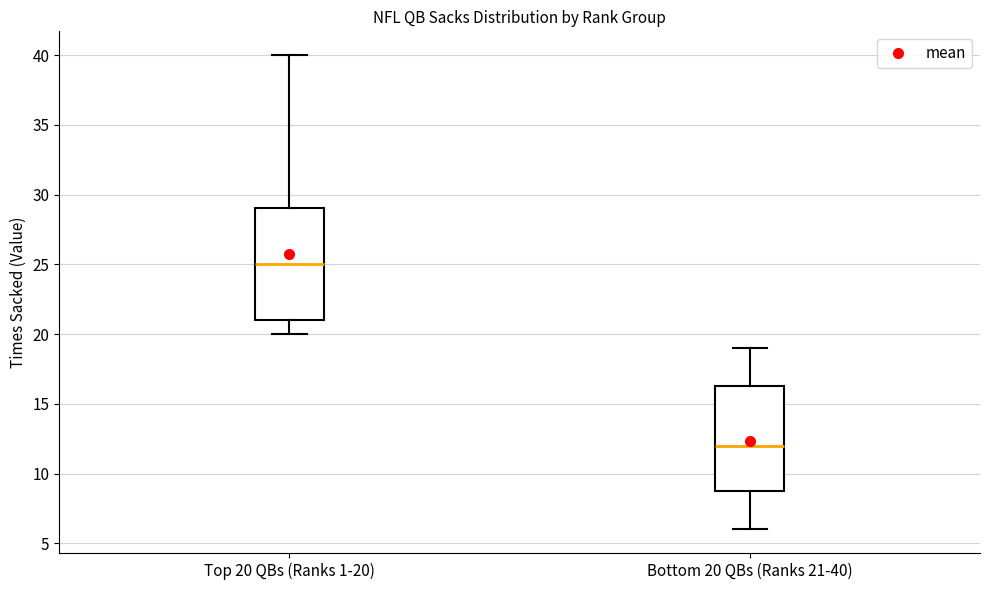

Where is the lower edge of the box for Top 20 QBs (Ranks 1-20) on the y-axis? The values are not printed on the chart, so give them approximately, as read against the axis.

21.0